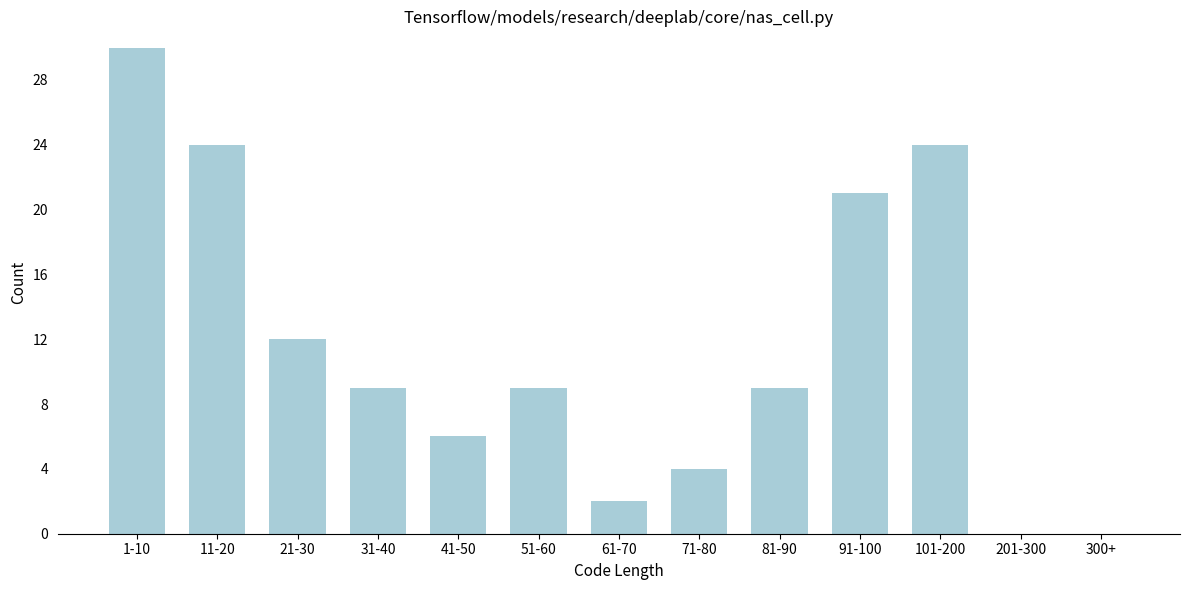

Reading right to left, extract all data points from this chart.

300+=0	201-300=0	101-200=24	91-100=21	81-90=9	71-80=4	61-70=2	51-60=9	41-50=6	31-40=9	21-30=12	11-20=24	1-10=30